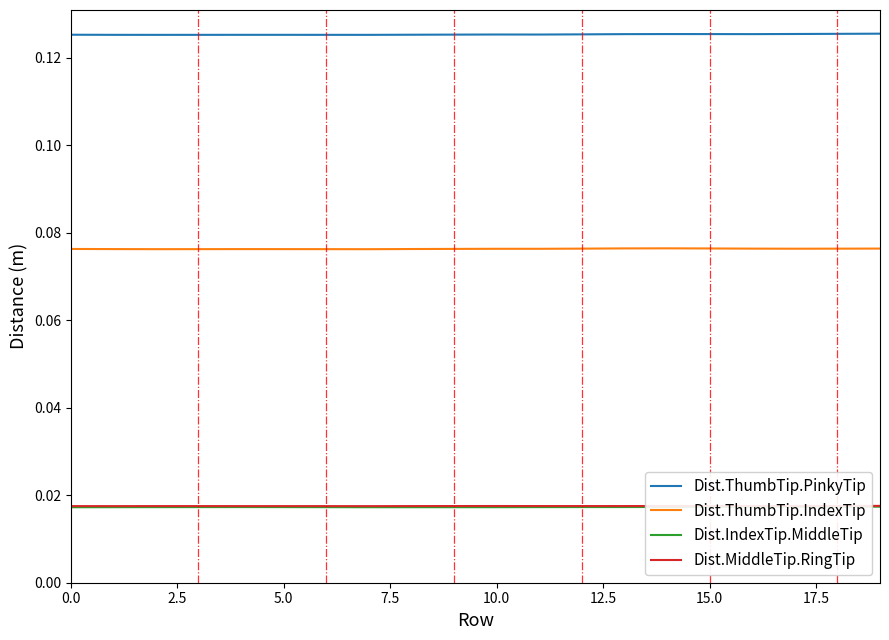

True or false: Dist.ThumbTip.IndexTip and Dist.ThumbTip.PinkyTip intersect in this chart.

False